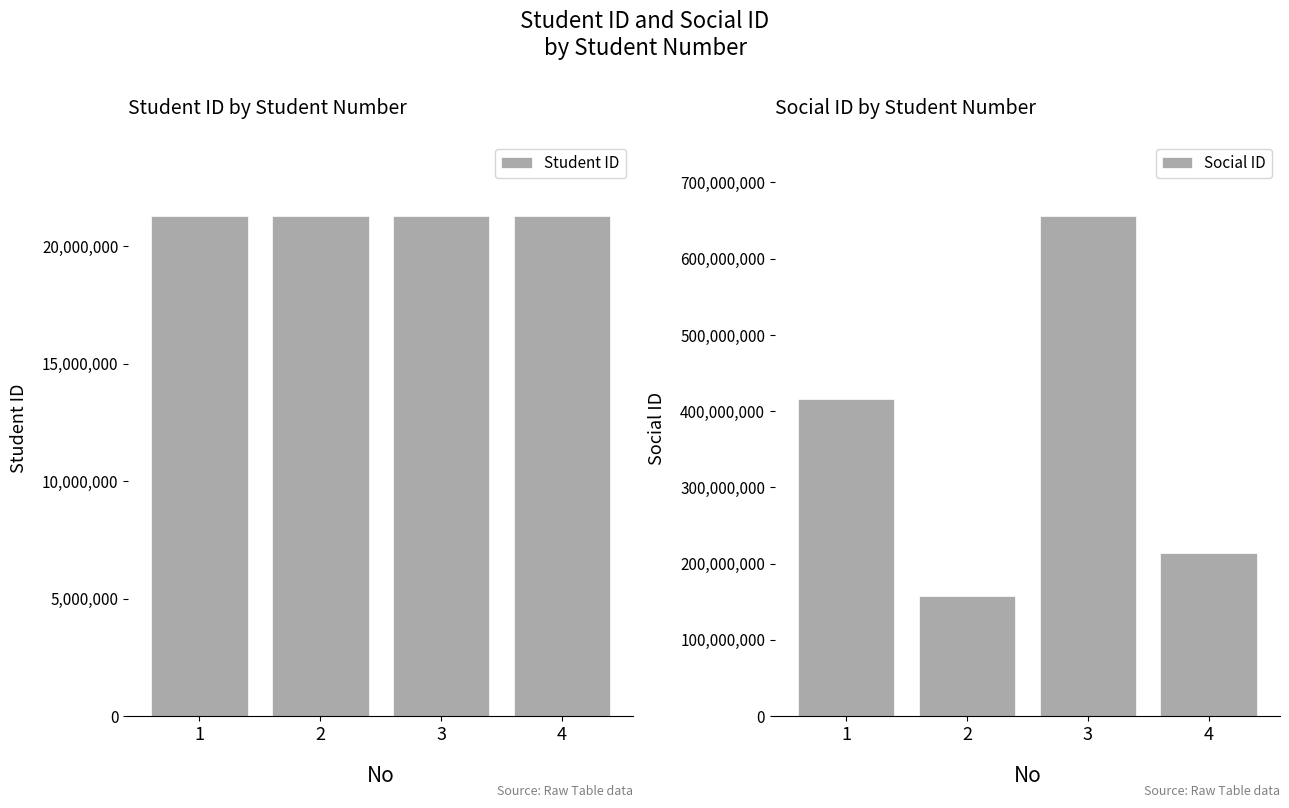

What is the total value across all series at 3?

676933666